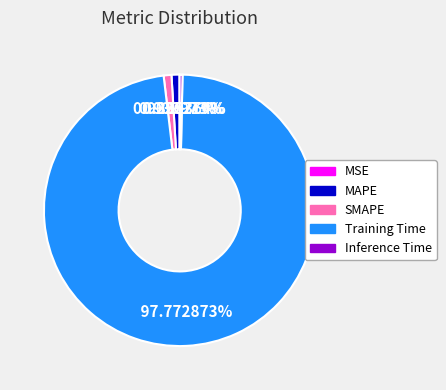

To the nearest percent, what is the average slice percentage?

20%